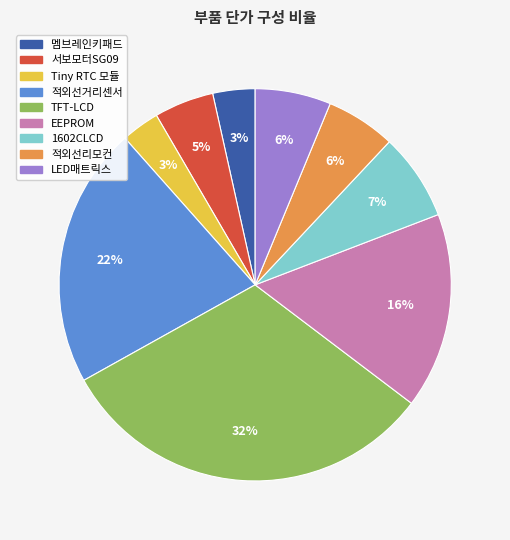

The TFT-LCD slice represents 24% of the pie. True or false?

False